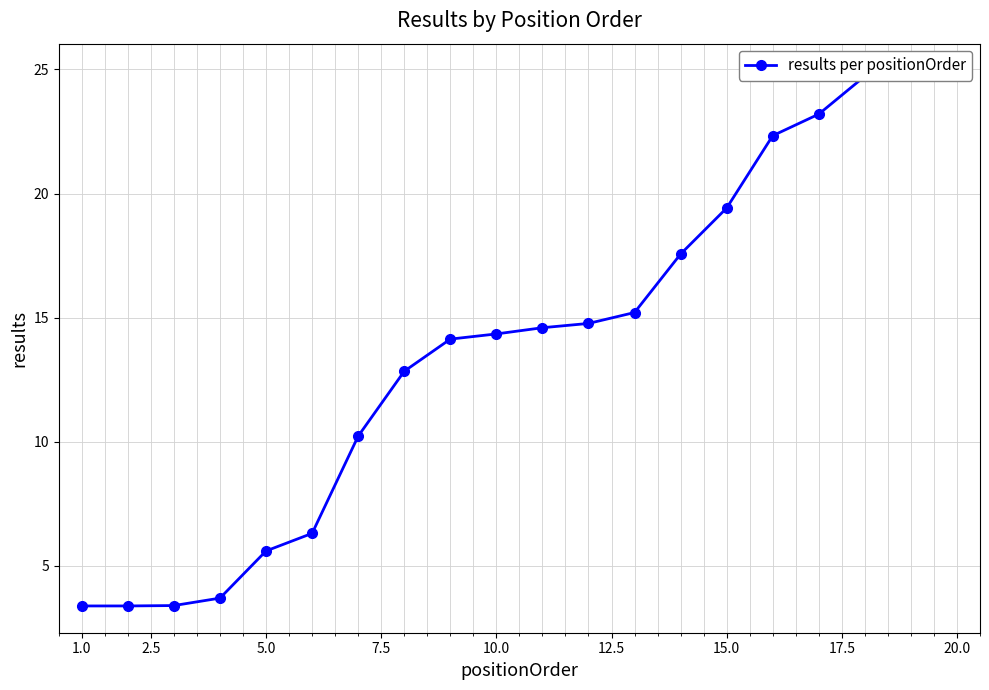

What is the sum of all values?

278.8